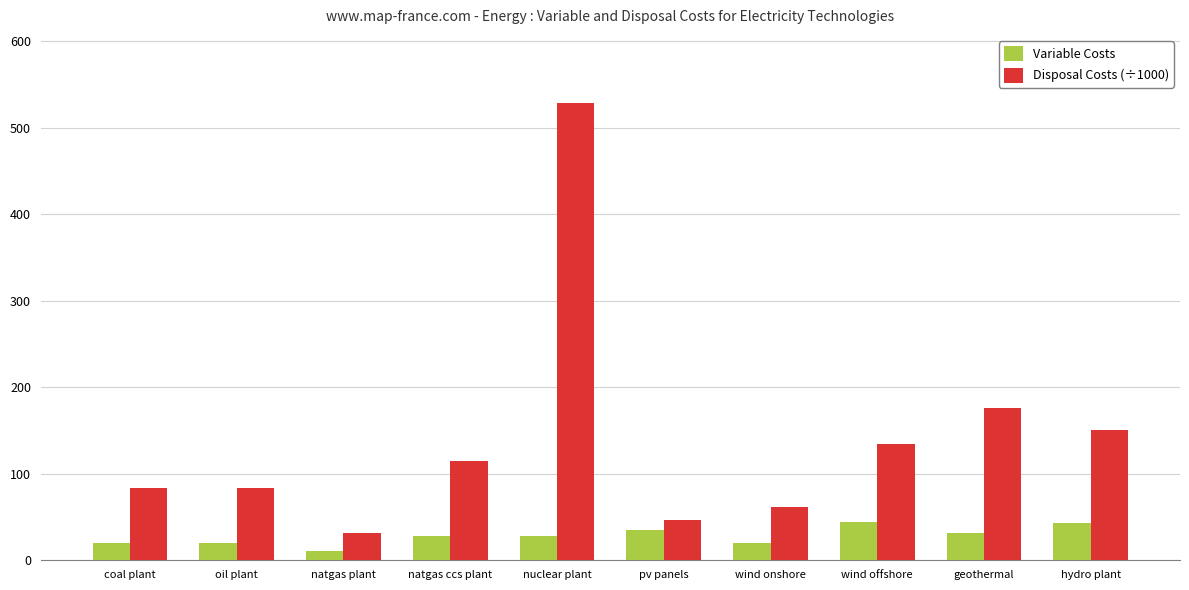

What is the label of the 9th bar from the right?

oil plant